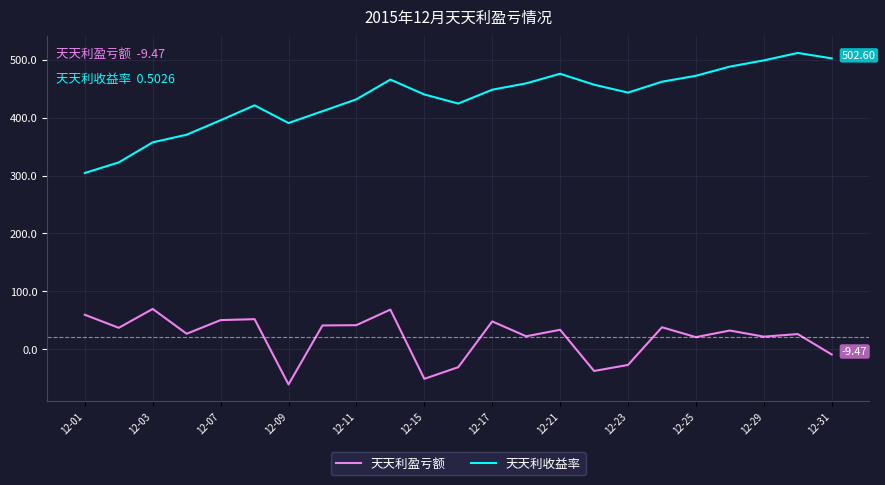

What is the maximum value for 天天利收益率?

512.0